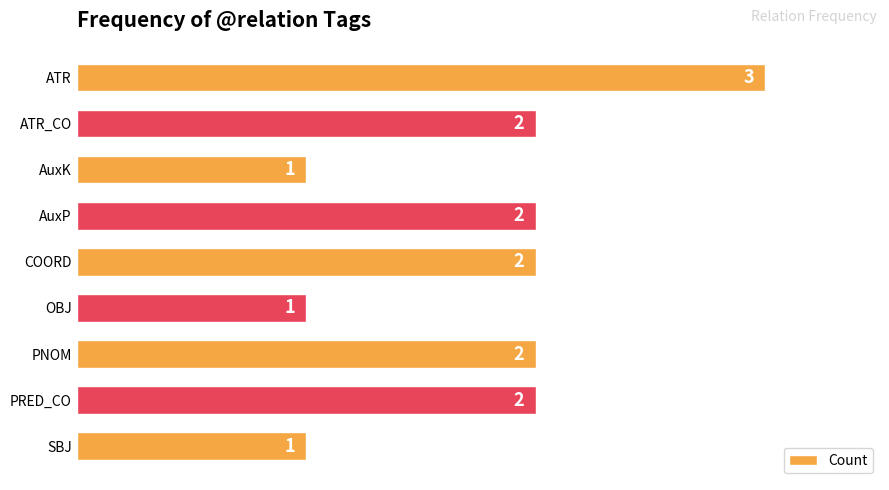

Approximately how many times larger is the value at COORD compared to OBJ?

2.0